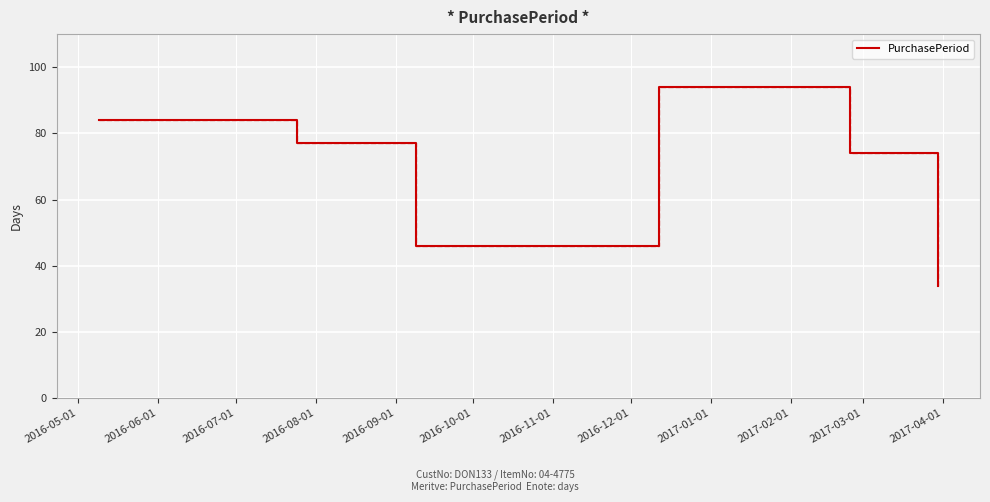

How many interior local valleys (lower than both neighbors) does the data have?

1